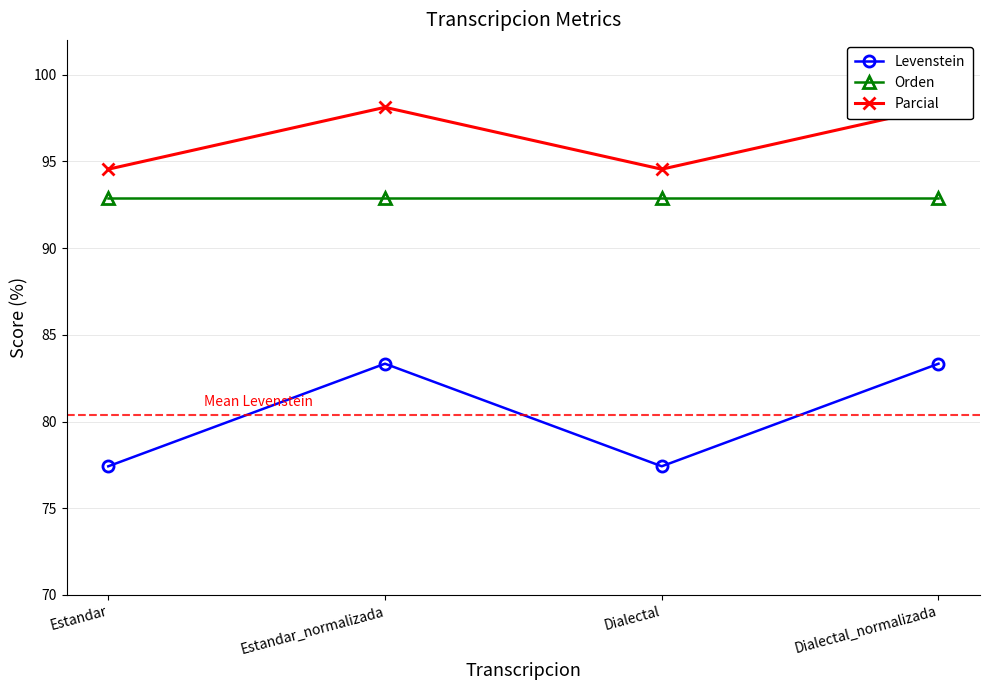

What is the maximum value for Parcial?

98.1